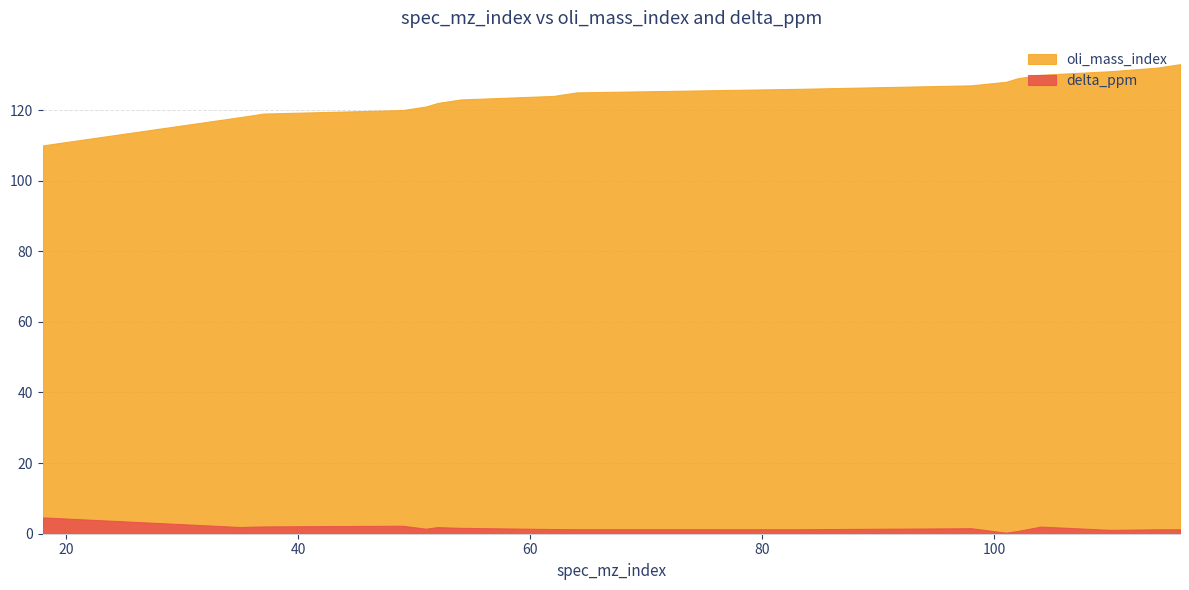

Which category has the lowest value in the delta_ppm series?

101